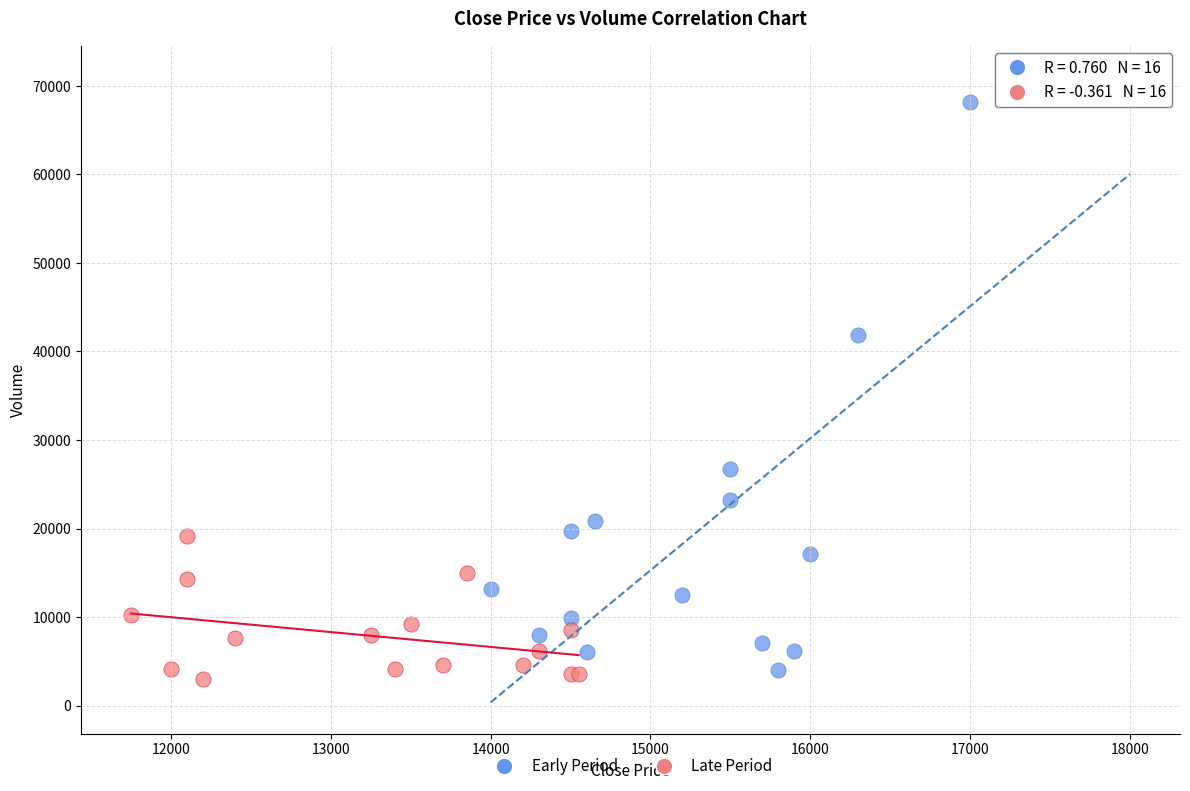

Which series has the widest spread of Y values?

Early Period